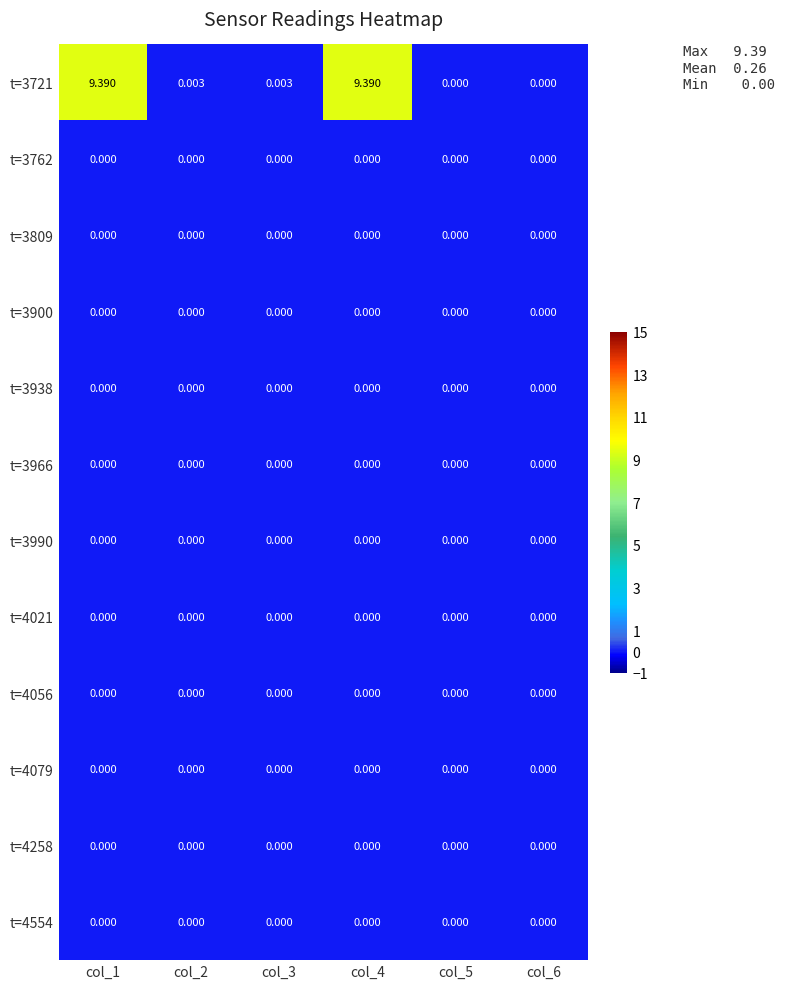

Rank the series by their maximum value, from lowest to highest.

t=3762, t=3809, t=3900, t=3938, t=3966, t=3990, t=4021, t=4056, t=4079, t=4258, t=4554, t=3721